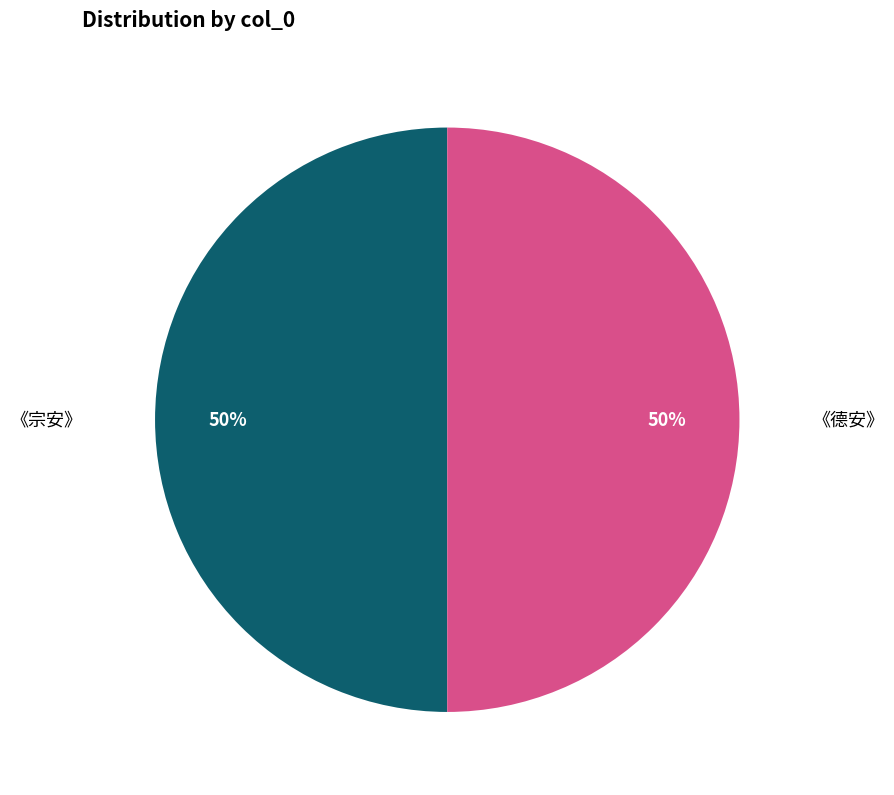

To the nearest percent, what is the average slice percentage?

50%